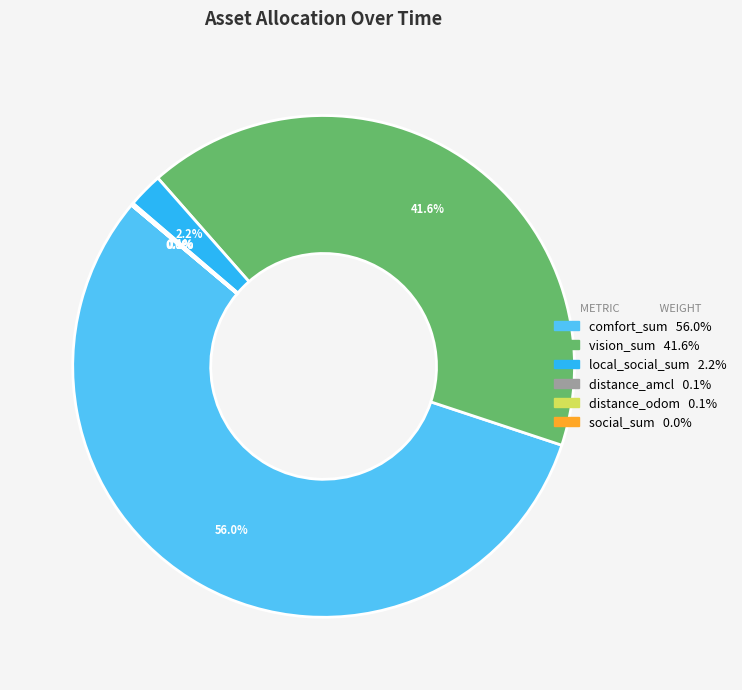

Do comfort_sum and vision_sum together represent more than half of the pie?

Yes